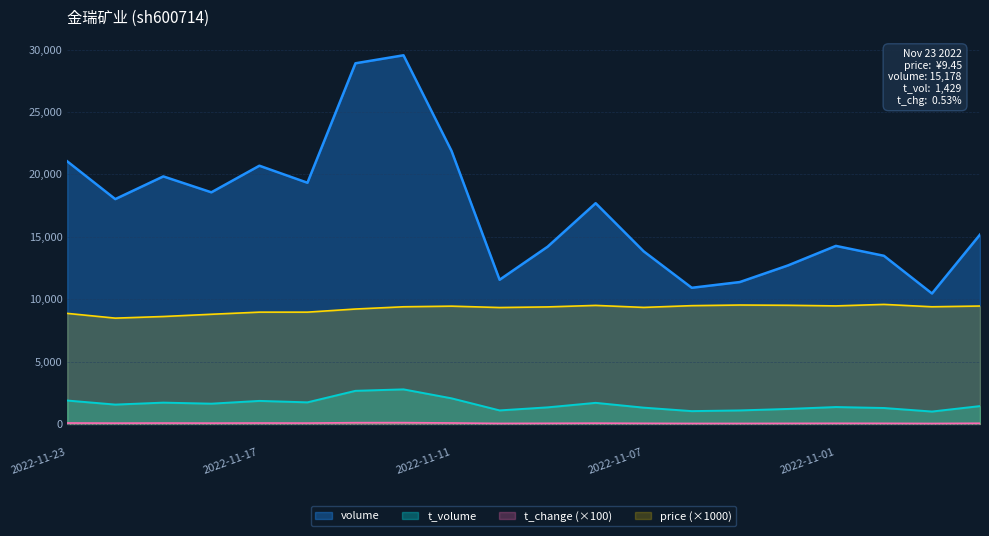

Reading left to right, transcribe all the data shown in this chart.

price: 2022-10-27=9.4	2022-10-28=9.4	2022-10-31=9.6	2022-11-01=9.5	2022-11-02=9.5	2022-11-03=9.5	2022-11-04=9.5	2022-11-07=9.3	2022-11-08=9.5	2022-11-09=9.4	2022-11-10=9.3	2022-11-11=9.4	2022-11-14=9.4	2022-11-15=9.2	2022-11-16=9.0	2022-11-17=9.0	2022-11-18=8.8	2022-11-21=8.6	2022-11-22=8.5	2022-11-23=8.9
volume: 2022-10-27=15178.0	2022-10-28=10456.0	2022-10-31=13478.0	2022-11-01=14271.0	2022-11-02=12701.0	2022-11-03=11372.0	2022-11-04=10913.0	2022-11-07=13832.0	2022-11-08=17693.0	2022-11-09=14208.0	2022-11-10=11557.0	2022-11-11=21881.0	2022-11-14=29551.0	2022-11-15=28910.0	2022-11-16=19333.0	2022-11-17=20698.0	2022-11-18=18566.0	2022-11-21=19841.0	2022-11-22=18022.0	2022-11-23=21050.0
t_volume: 2022-10-27=1429.0	2022-10-28=992.0	2022-10-31=1276.0	2022-11-01=1353.0	2022-11-02=1200.0	2022-11-03=1082.0	2022-11-04=1026.0	2022-11-07=1304.0	2022-11-08=1689.0	2022-11-09=1328.0	2022-11-10=1083.0	2022-11-11=2051.0	2022-11-14=2770.0	2022-11-15=2653.0	2022-11-16=1729.0	2022-11-17=1845.0	2022-11-18=1623.0	2022-11-21=1706.0	2022-11-22=1550.0	2022-11-23=1875.0
t_change: 2022-10-27=0.5	2022-10-28=0.4	2022-10-31=0.5	2022-11-01=0.5	2022-11-02=0.4	2022-11-03=0.4	2022-11-04=0.4	2022-11-07=0.5	2022-11-08=0.6	2022-11-09=0.5	2022-11-10=0.4	2022-11-11=0.8	2022-11-14=1.0	2022-11-15=1.0	2022-11-16=0.7	2022-11-17=0.7	2022-11-18=0.6	2022-11-21=0.7	2022-11-22=0.6	2022-11-23=0.7